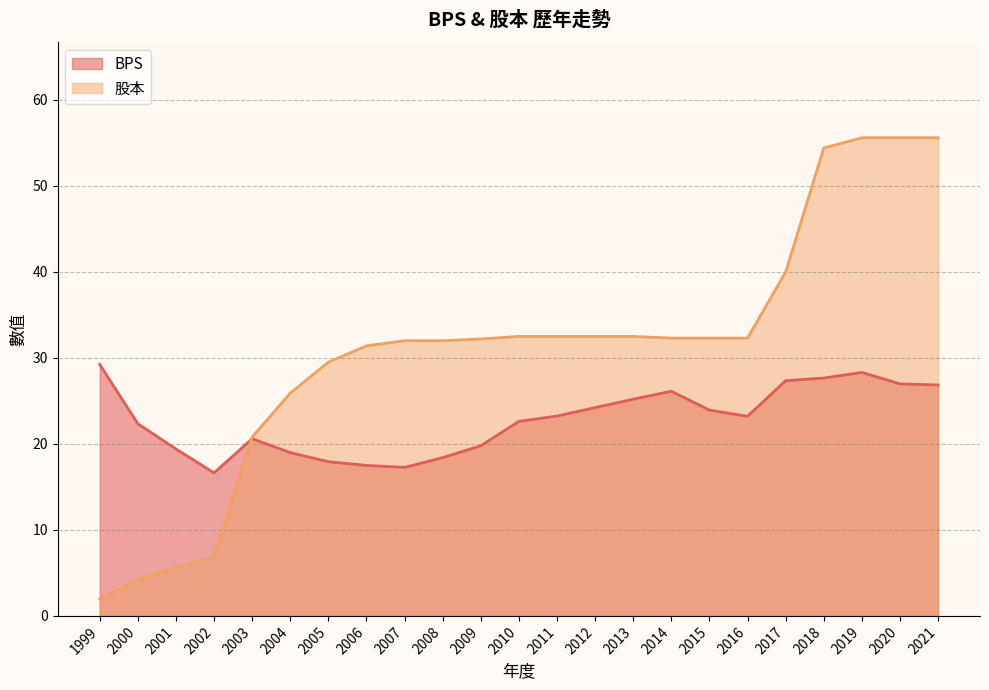

Reading left to right, what are all the values shown in this chart?

BPS: 1999=29.2	2000=22.4	2001=19.4	2002=16.6	2003=20.6	2004=19.0	2005=17.9	2006=17.5	2007=17.3	2008=18.4	2009=19.8	2010=22.6	2011=23.2	2012=24.2	2013=25.2	2014=26.1	2015=23.9	2016=23.2	2017=27.4	2018=27.7	2019=28.3	2020=27.0	2021=26.9
股本: 1999=1.9	2000=4.2	2001=5.6	2002=6.8	2003=20.8	2004=25.9	2005=29.5	2006=31.4	2007=32.0	2008=32.0	2009=32.2	2010=32.5	2011=32.5	2012=32.5	2013=32.5	2014=32.3	2015=32.3	2016=32.3	2017=40.0	2018=54.4	2019=55.6	2020=55.6	2021=55.6